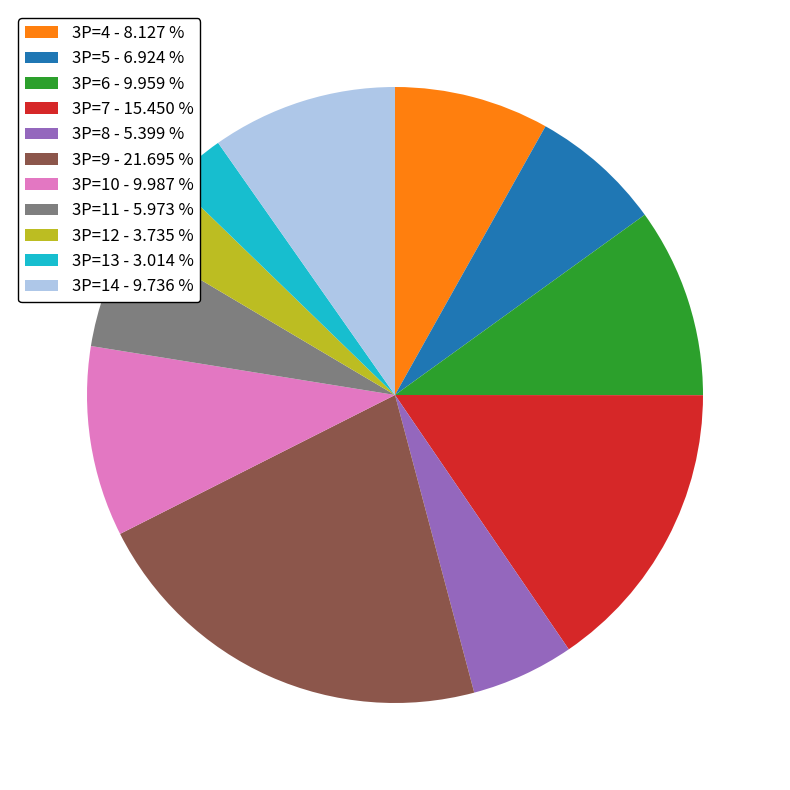

What is the smallest slice in the pie chart?

3P=13 - 3.014 %